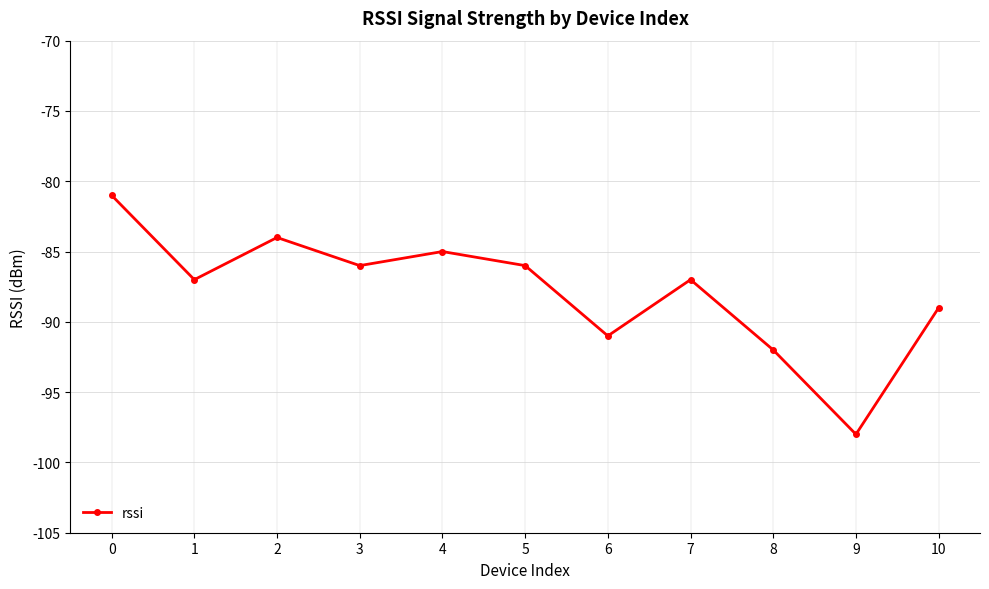

The value at 5 is -113. True or false?

False